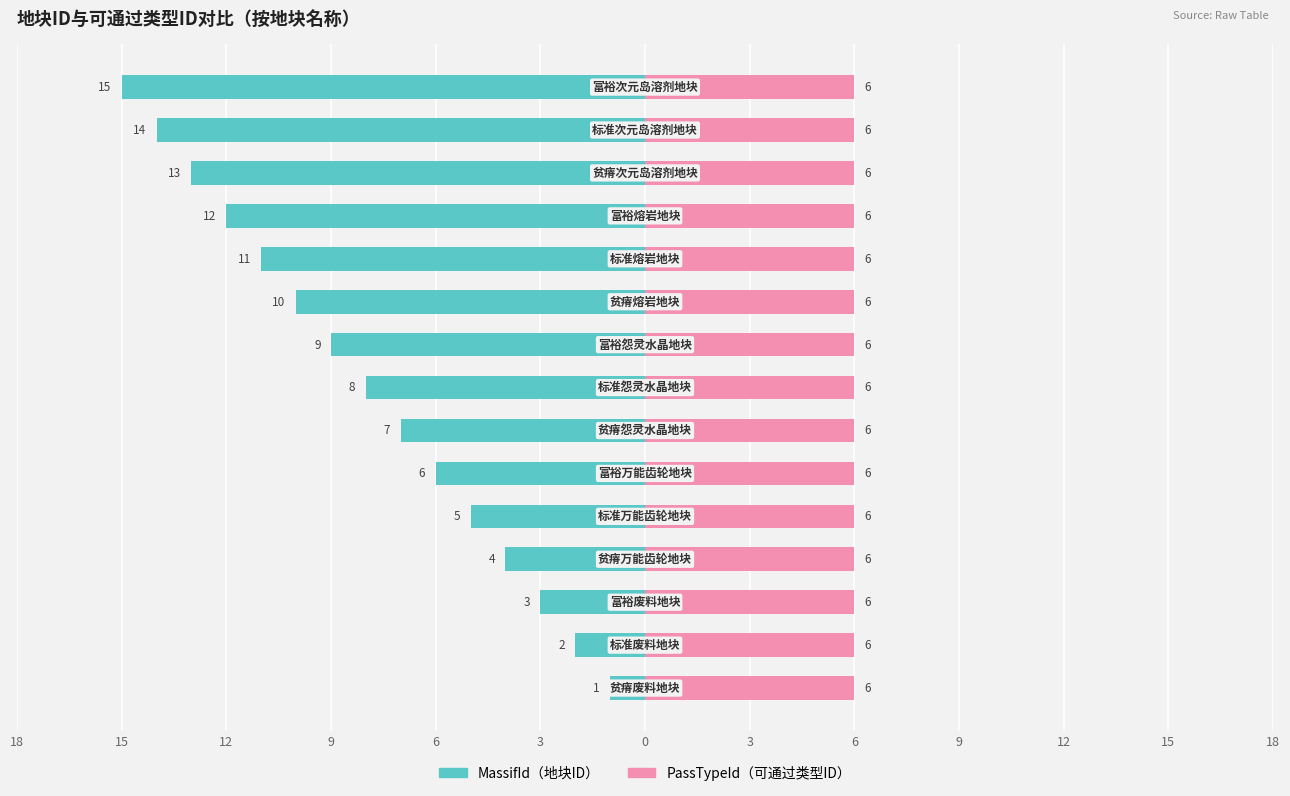

Between 0 and 15, which is larger?

15